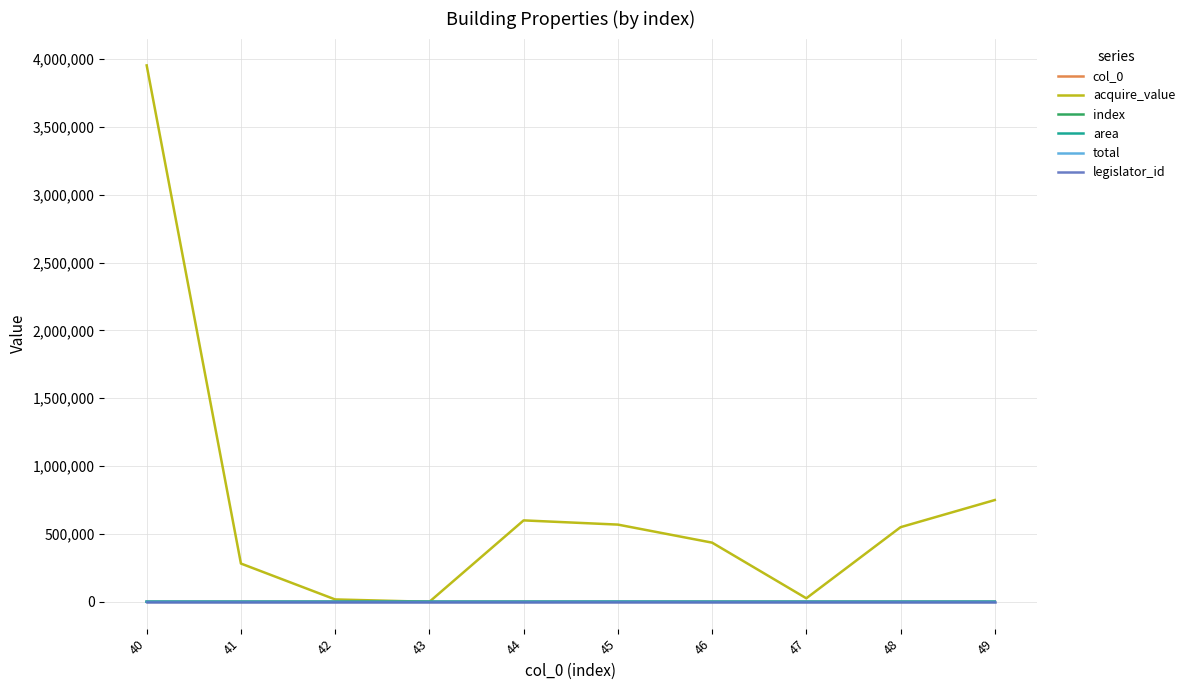

What is the approximate value of acquire_value at 46, to the nearest 50?

436000